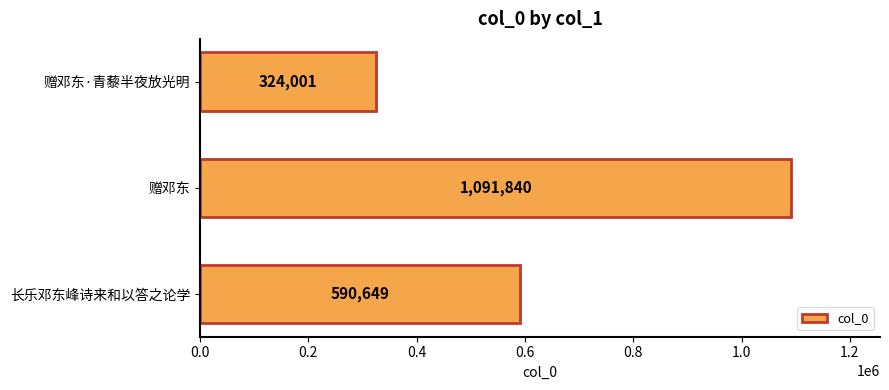

What is the difference between the values at 赠邓东·青藜半夜放光明 and 赠邓东?

767839